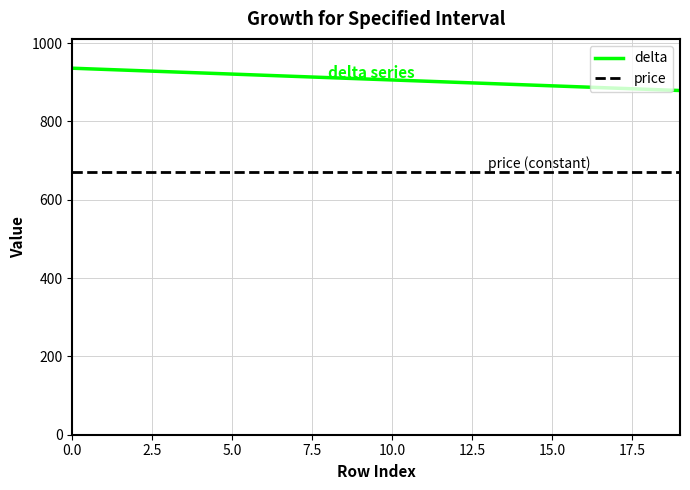

What is the difference between the second highest and second lowest values in the delta series?

51